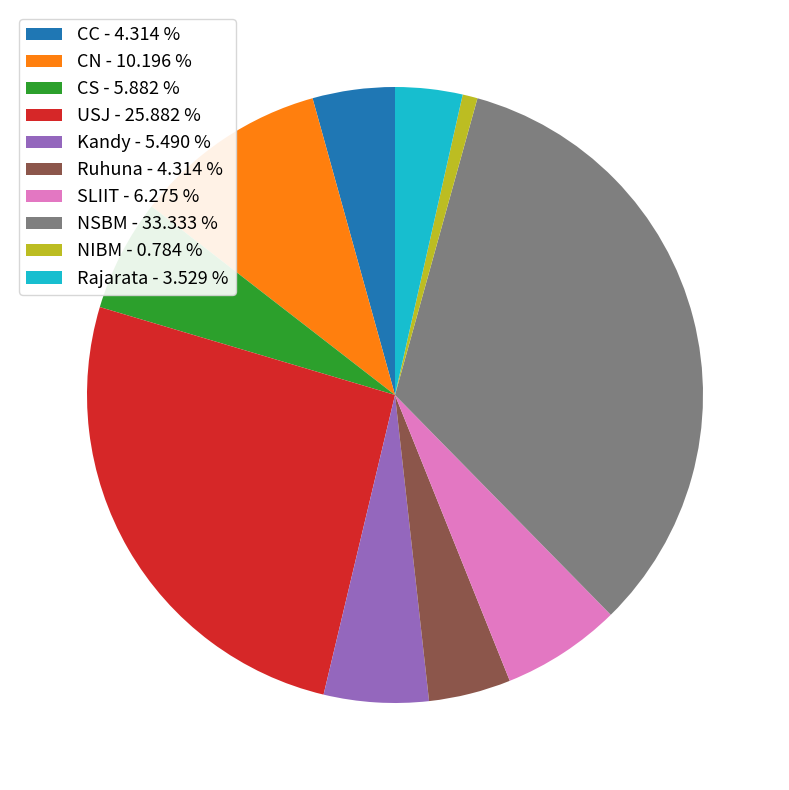

Which has a higher value, NIBM - 0.784 % or CN - 10.196 %?

CN - 10.196 %